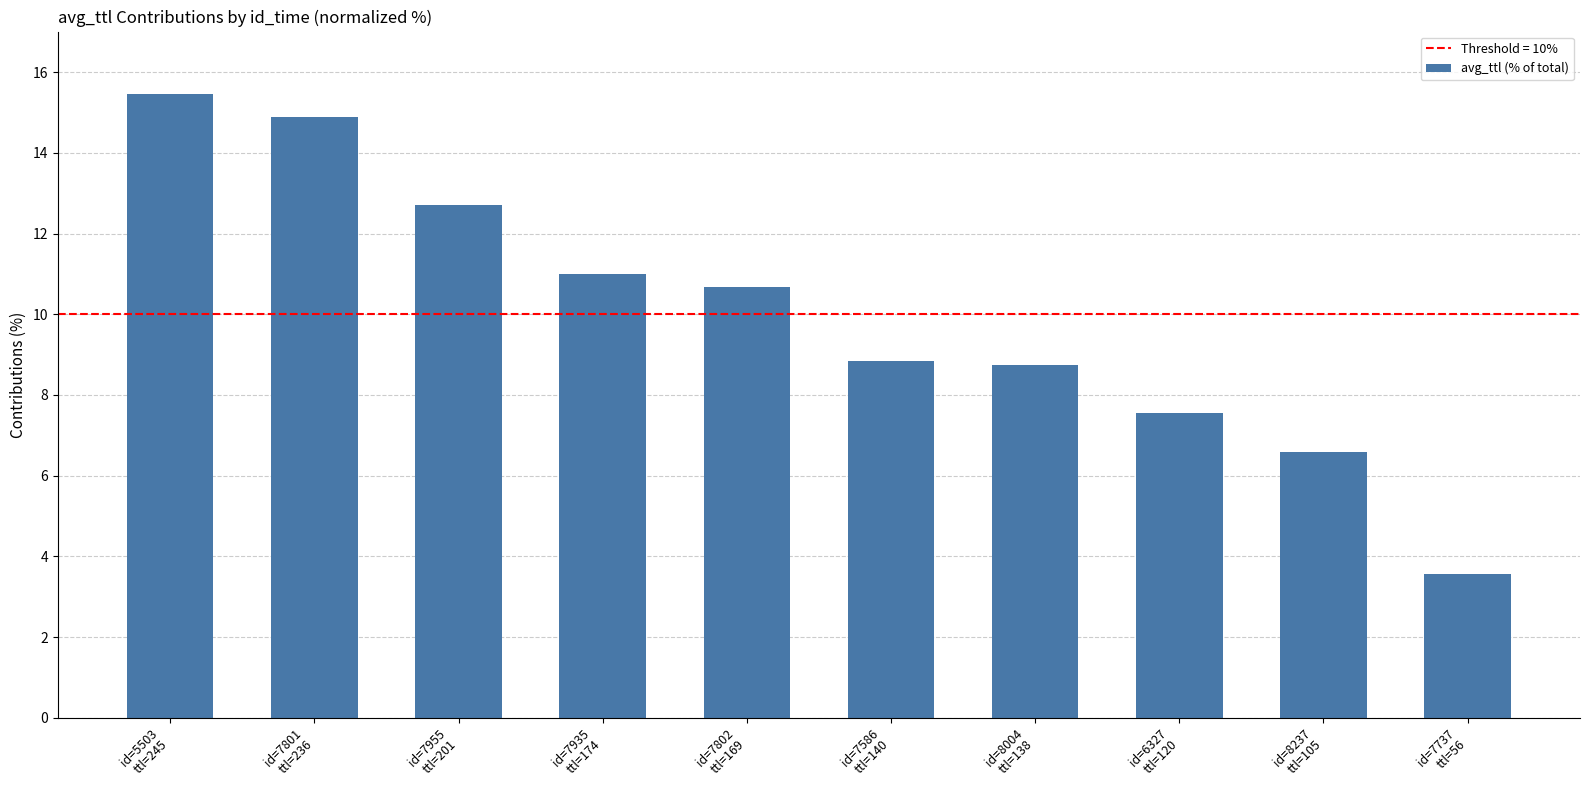

Reading left to right, extract all data points from this chart.

id=5503
ttl=245=15.5	id=7801
ttl=236=14.9	id=7955
ttl=201=12.7	id=7935
ttl=174=11.0	id=7802
ttl=169=10.7	id=7586
ttl=140=8.9	id=8004
ttl=138=8.7	id=6327
ttl=120=7.6	id=8237
ttl=105=6.6	id=7737
ttl=56=3.6